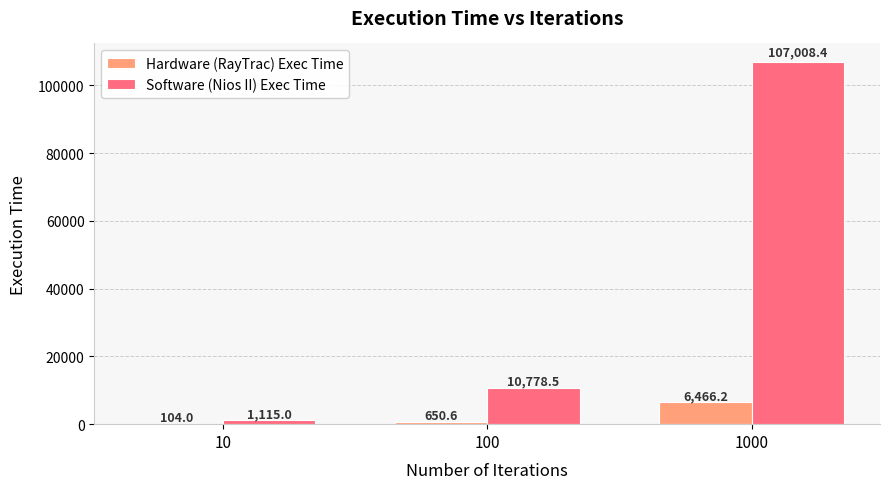

How many data points does each series have?

3